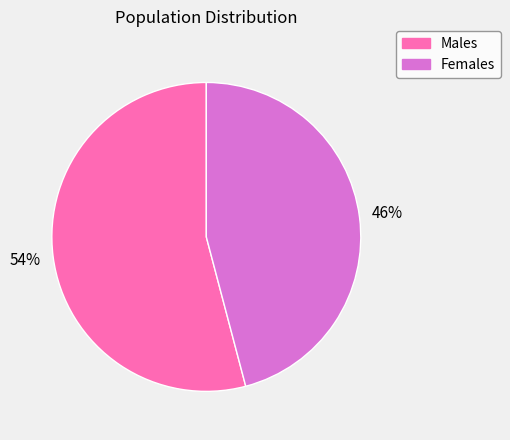

Count the number of slices in the pie.

2